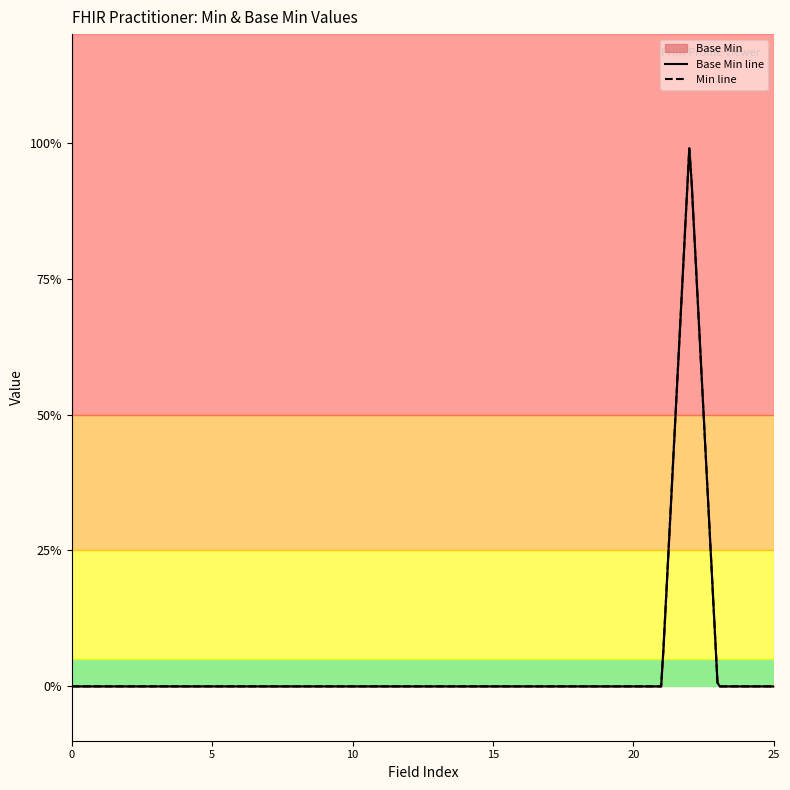

Is it true that the value at Practitioner.name is -1?

False